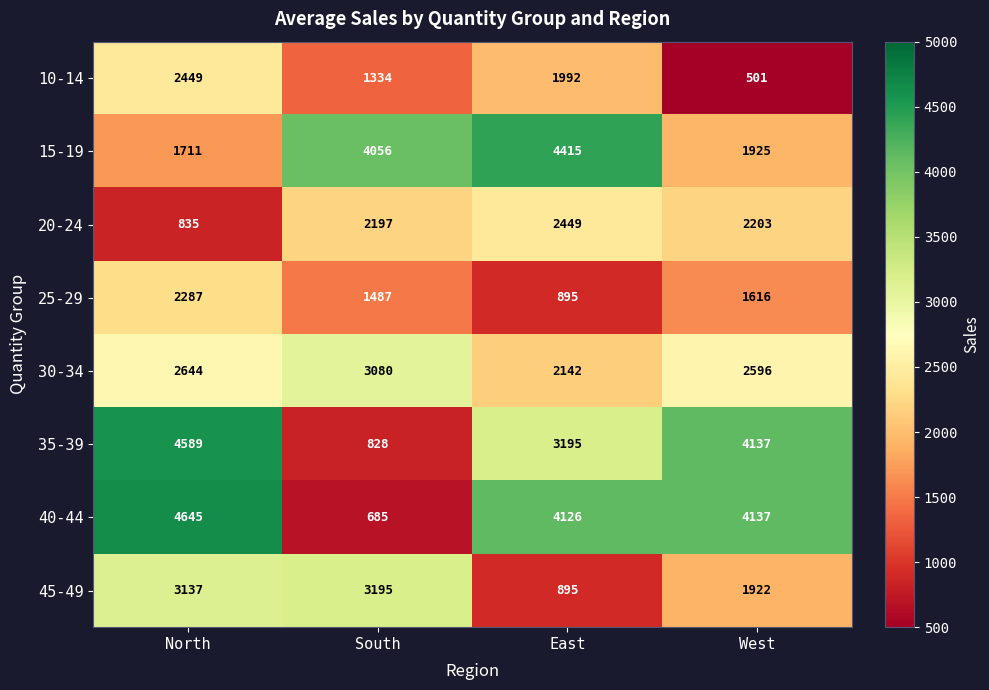

List the labels in order of 30-34 value, smallest first.

East, West, North, South